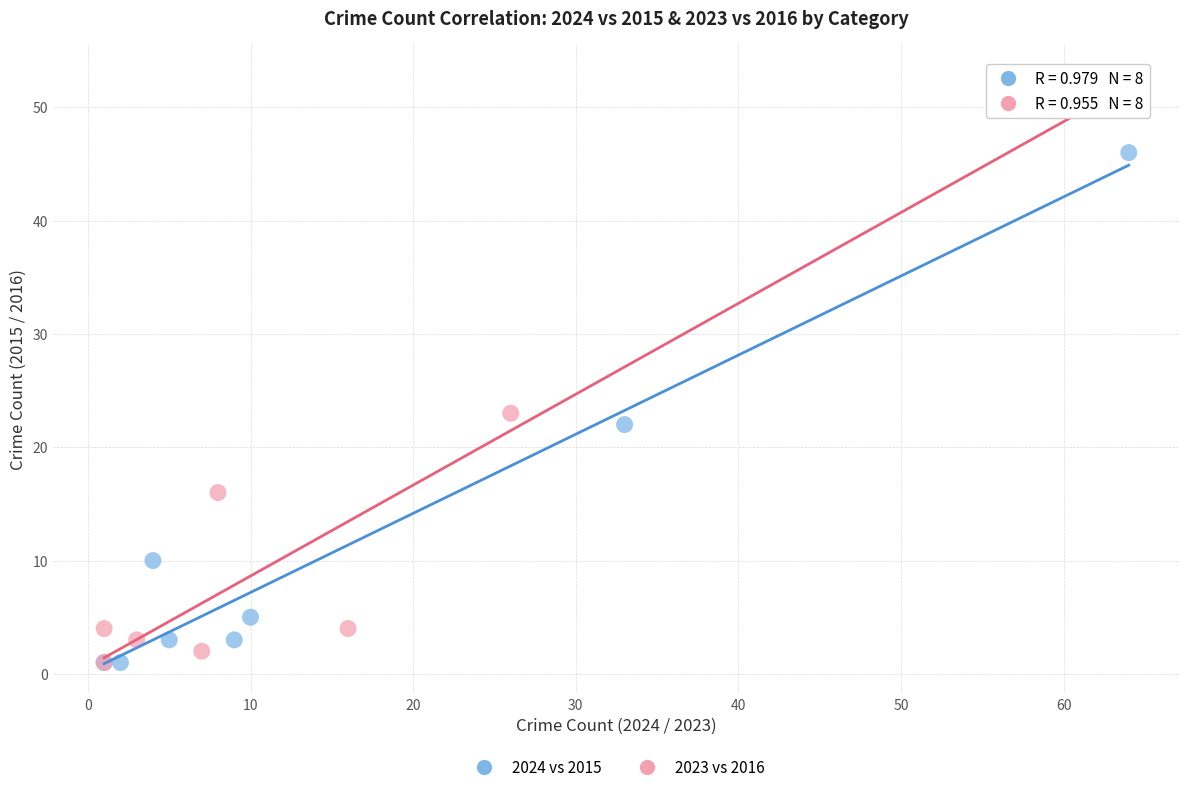

Which series has the widest spread of Y values?

2023 vs 2016